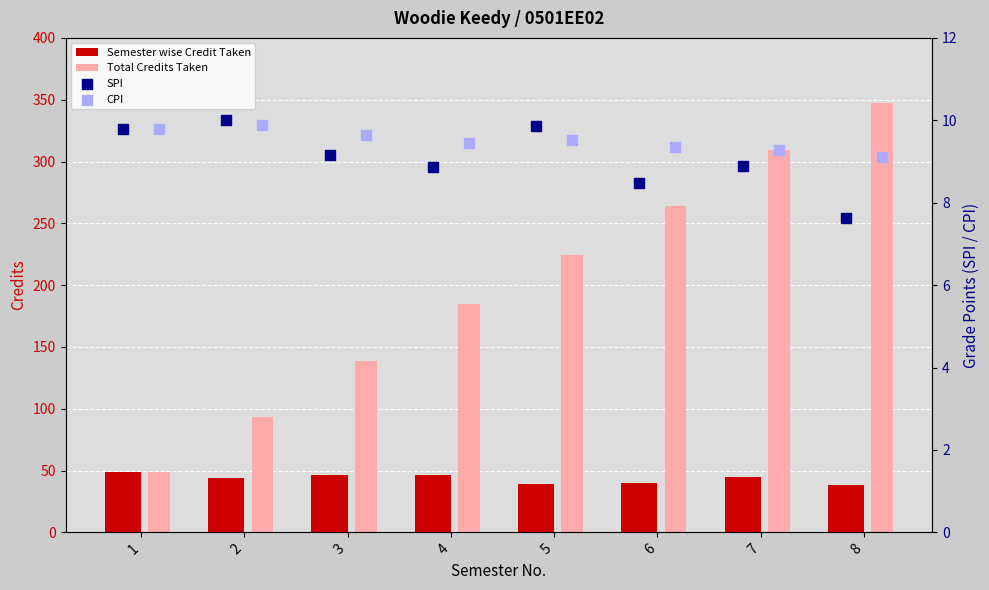

Which series has the widest spread of Y values?

Total Credits Taken